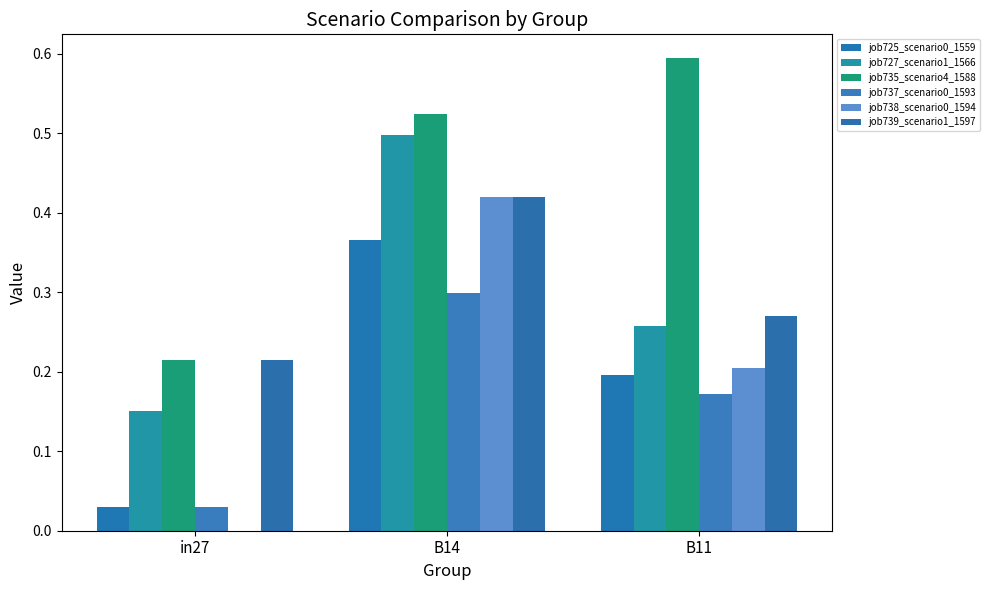

What position from the right is in27?

3